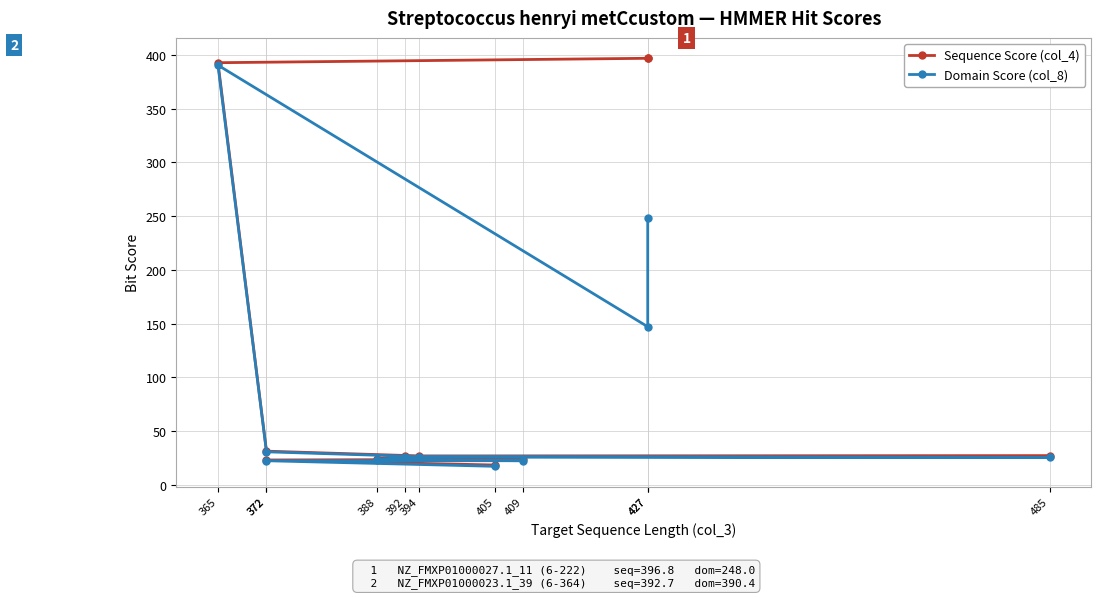

Rank the series by their maximum value, from lowest to highest.

Domain Score (col_8), Sequence Score (col_4)